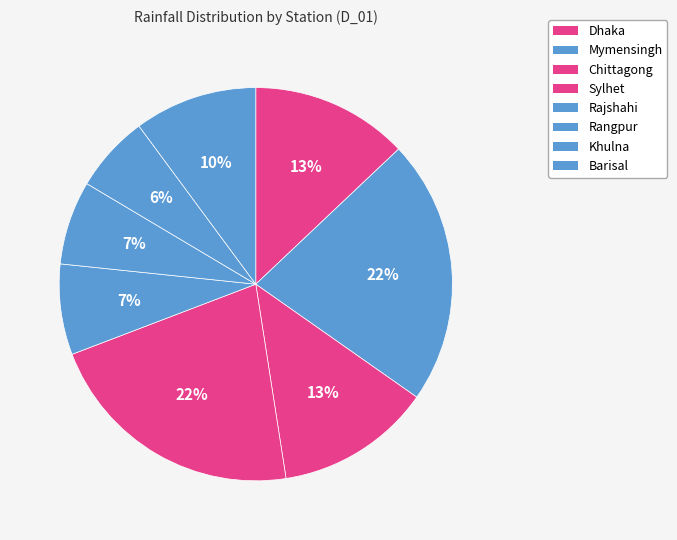

Rank the categories by value from highest to lowest.

Mymensingh, Sylhet, Dhaka, Chittagong, Barisal, Rajshahi, Rangpur, Khulna